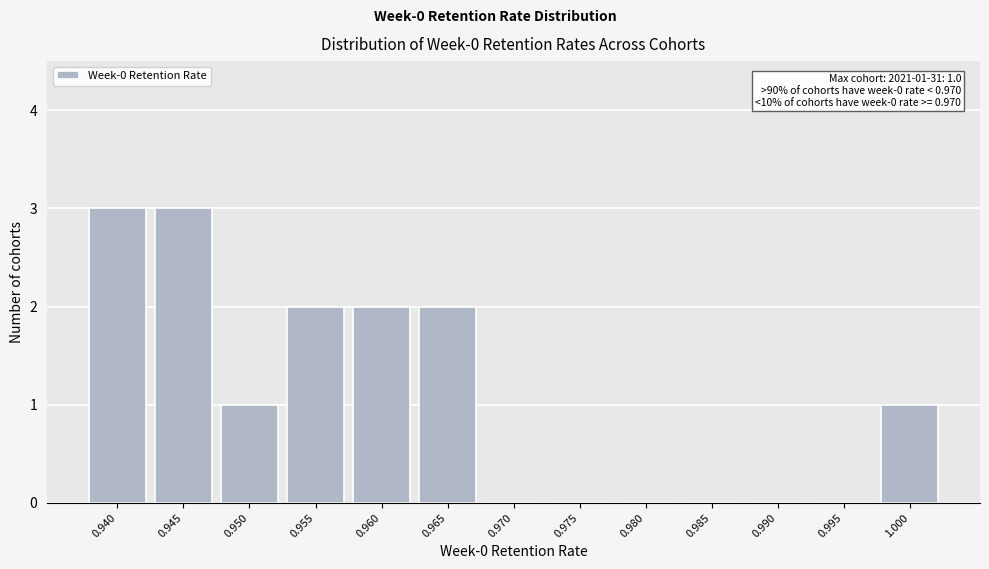

Reading left to right, extract all data points from this chart.

0.940=3	0.945=3	0.950=1	0.955=2	0.960=2	0.965=2	0.970=0	0.975=0	0.980=0	0.985=0	0.990=0	0.995=0	1.000=1